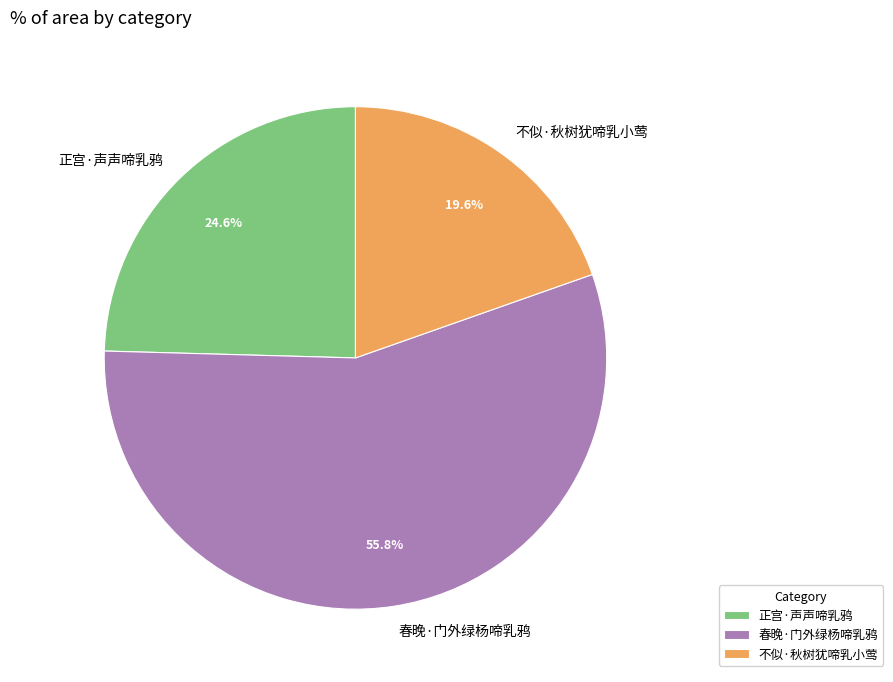

Which slice is the smallest?

不似·秋树犹啼乳小莺